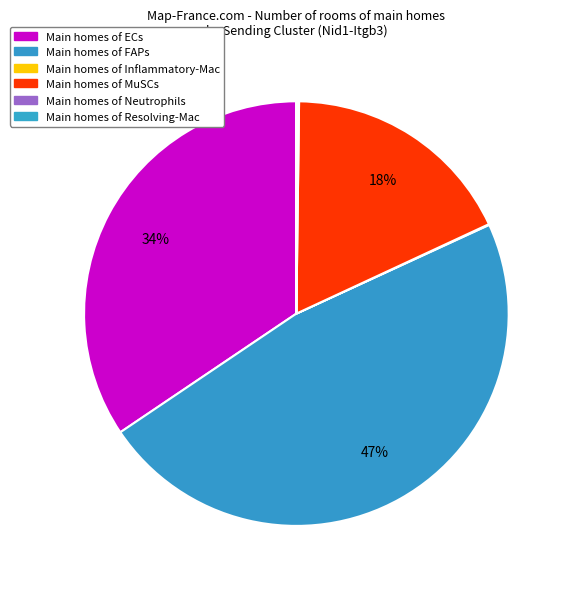

What is the smallest slice in the pie chart?

Resolving-Mac